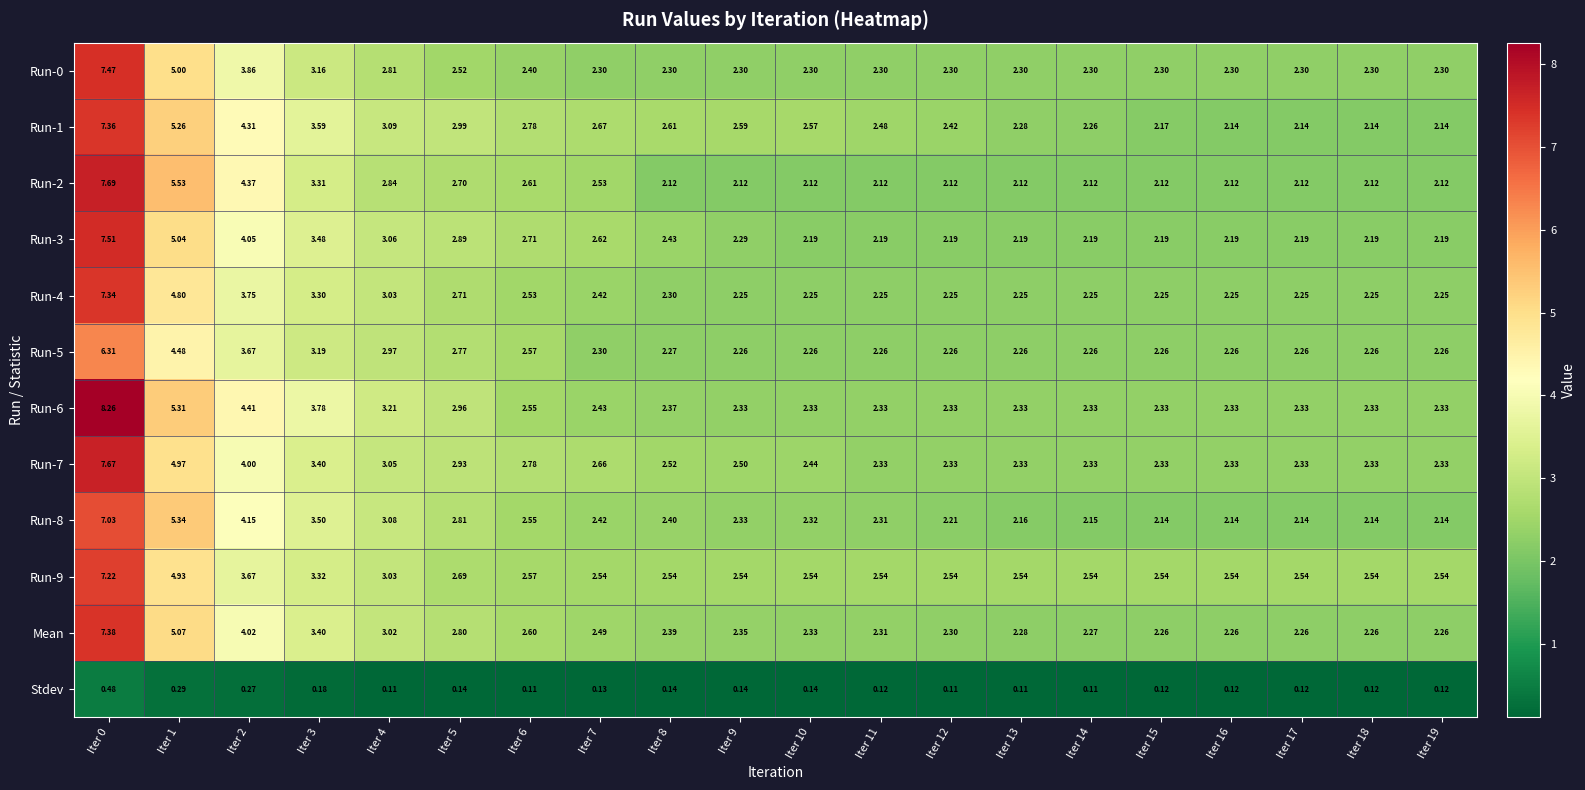

Is the value of Run-5 at Iter 9 greater than the value of Run-2 at Iter 5?

No